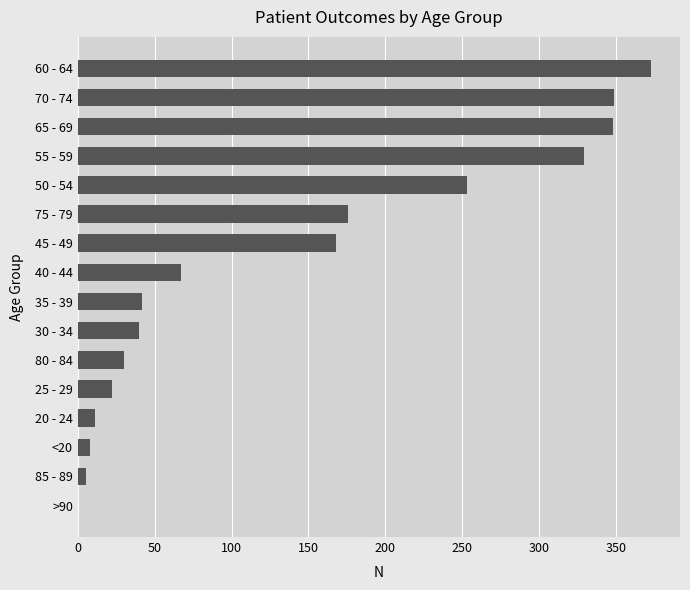

What is the sum of all values?

2221